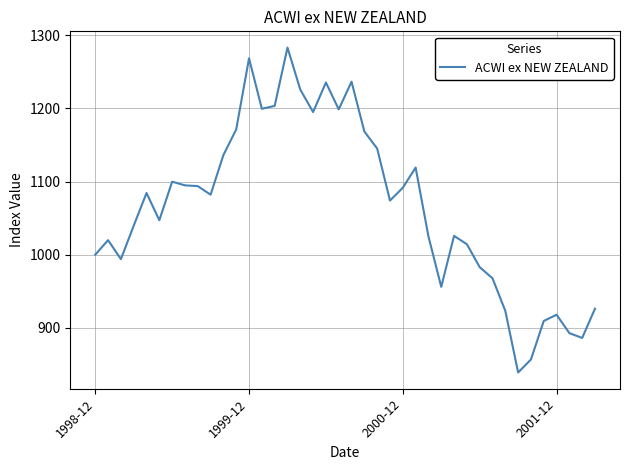

What is the difference between the maximum and minimum values?

444.2